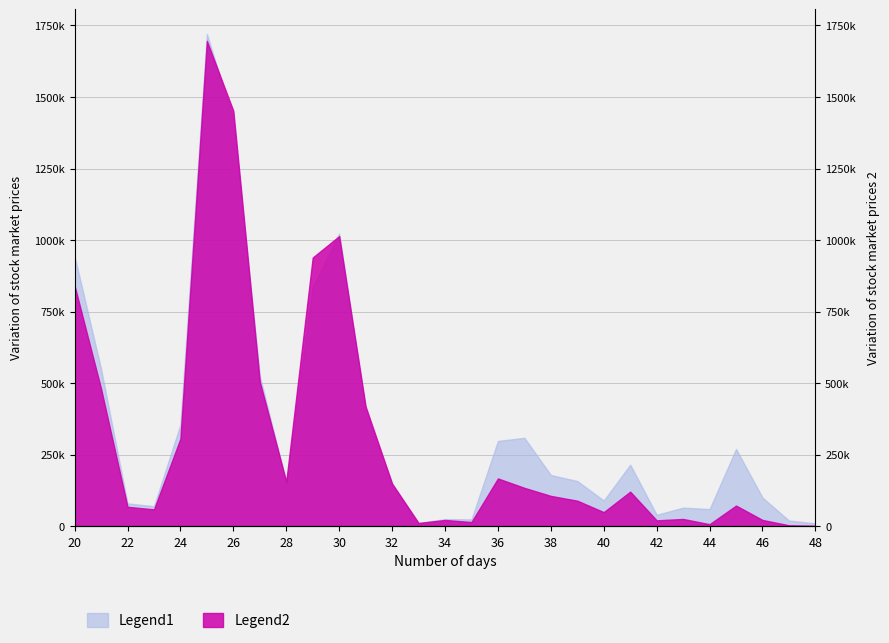

Reading left to right, extract all data points from this chart.

Legend1: 944000	550000	80000	70000	355000	1720000	1421000	525000	152000	837000	1023000	406000	150000	11000	25000	24000	298000	309000	179000	158000	90000	215000	40000	65000	60000	270000	100000	20000	10000
Legend2: 840840	480920	68000	58950	306350	1695960	1451570	504970	155940	938950	1013990	418520	148800	11370	21900	14760	167060	134190	106040	89320	49300	120850	20600	25500	7200	72300	22000	3400	1800